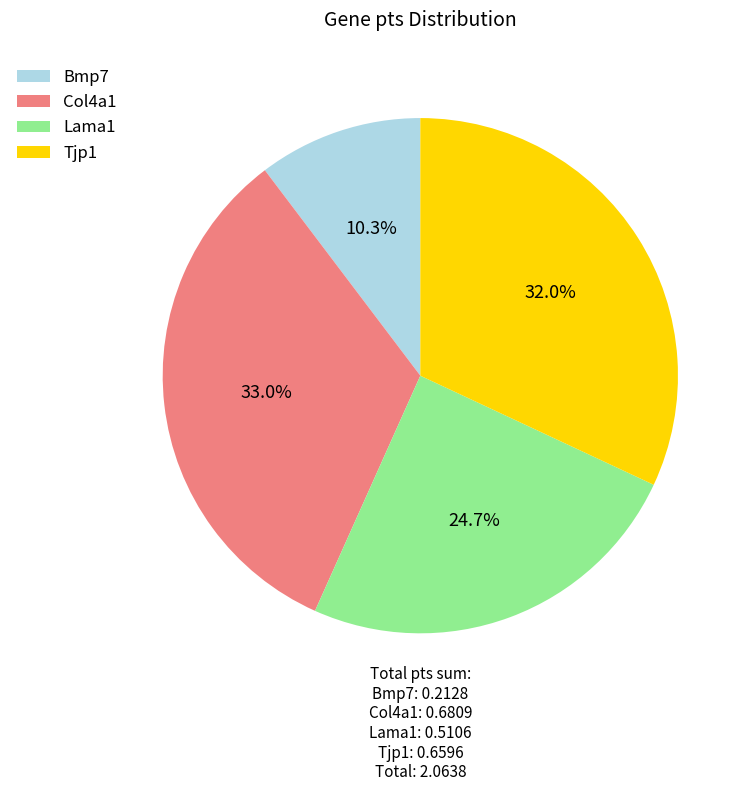

Which has a higher value, Lama1 or Tjp1?

Tjp1